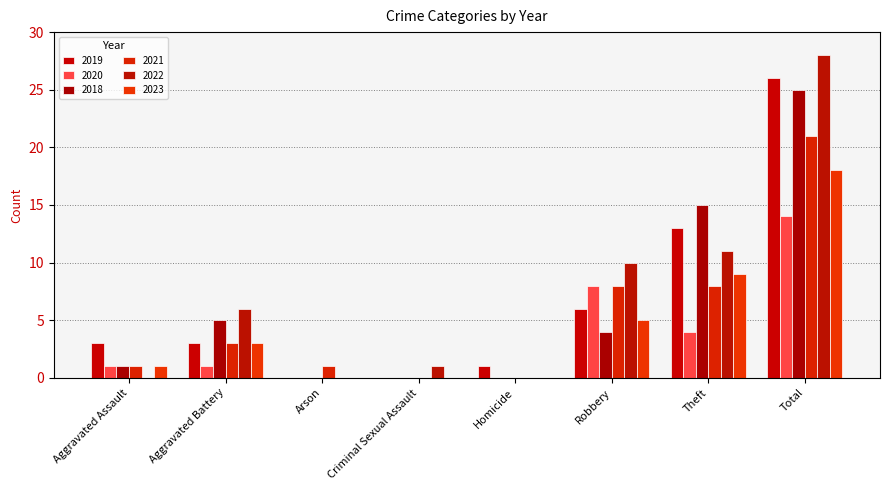

Is the value of 2019 at Theft greater than the value of 2023 at Robbery?

Yes